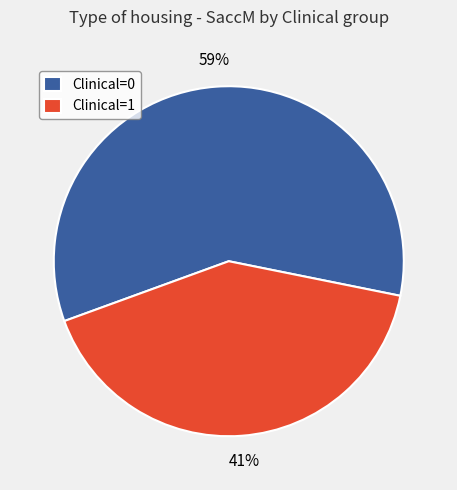

Which slice is the smallest?

Clinical=1